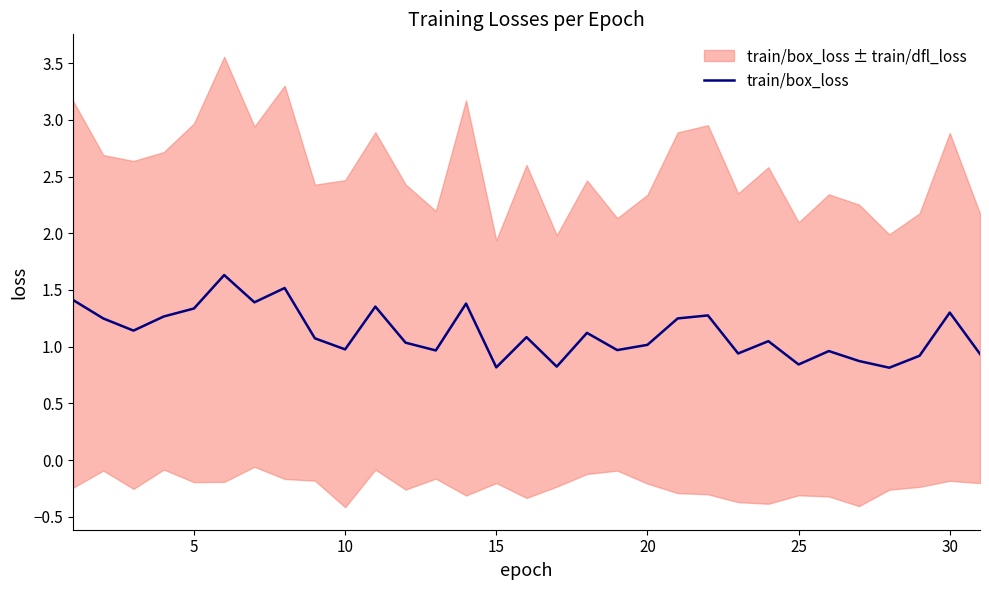

The value of train/box_loss at 25 is 1.3. True or false?

False